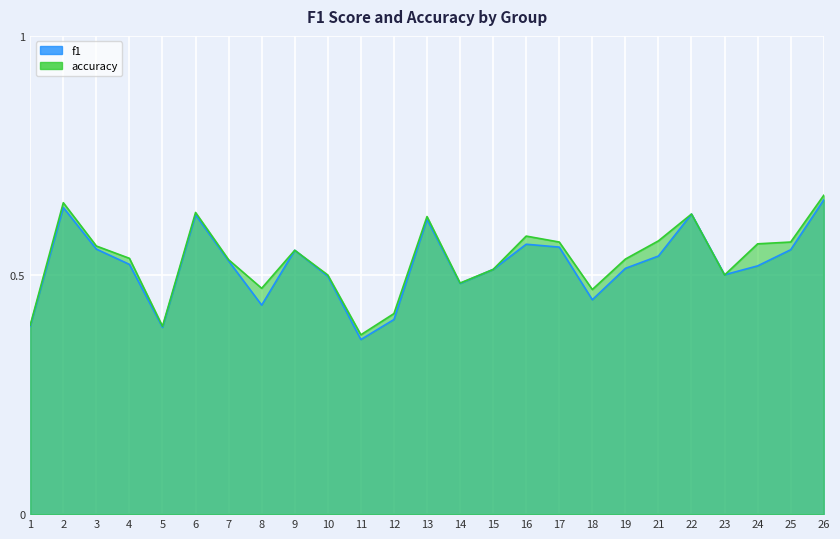

True or false: f1 has a value of 0.8 at 19.

False